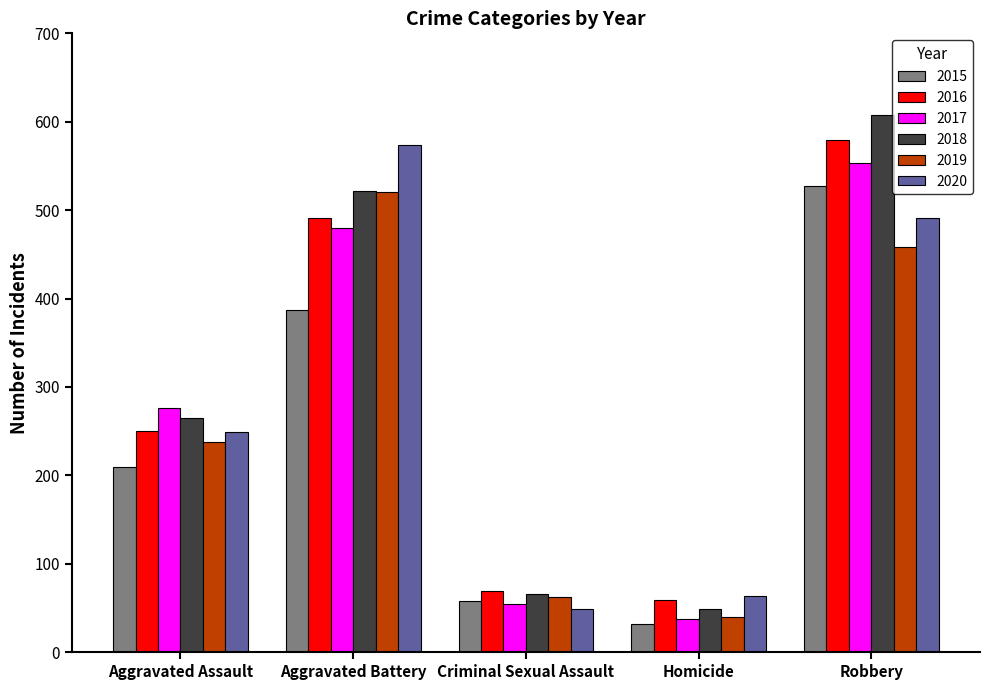

What is the label of the 5th bar from the right?

Aggravated Assault